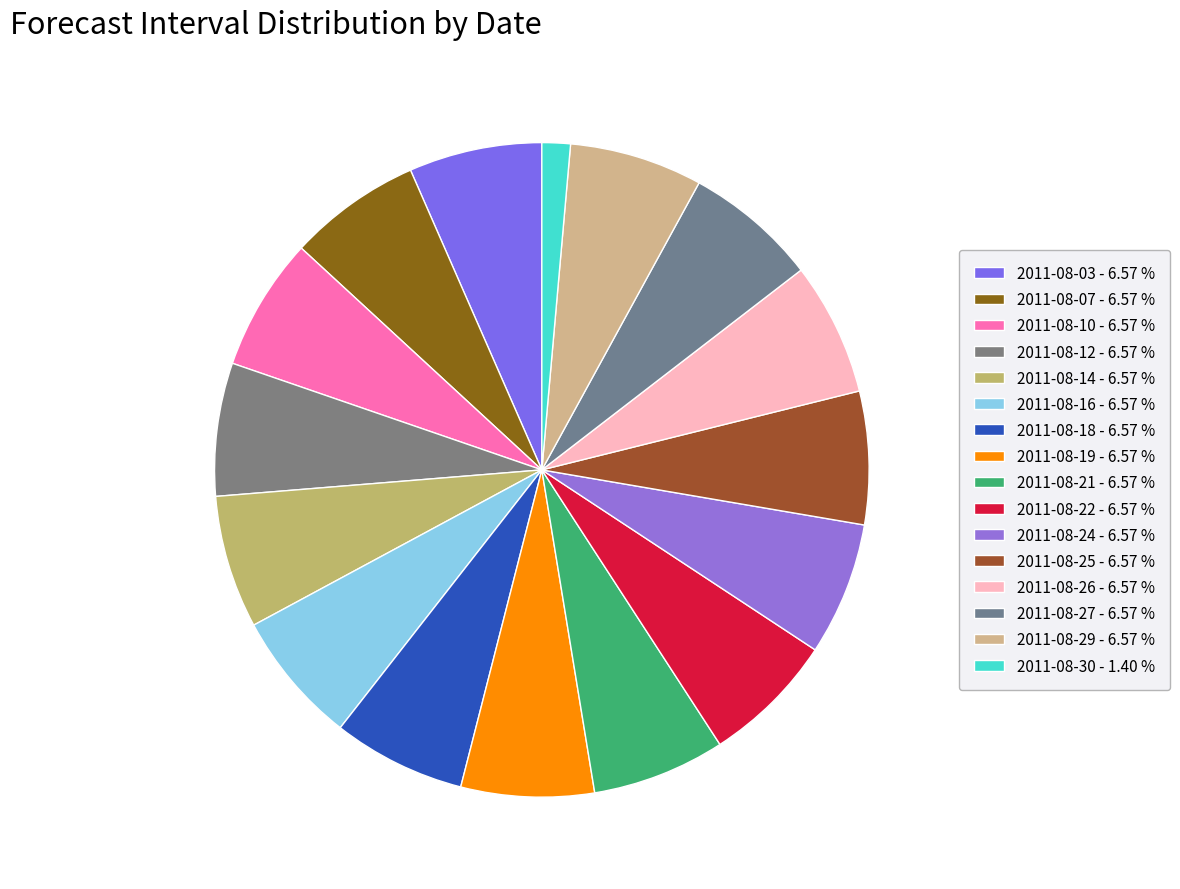

Count the number of slices in the pie.

16